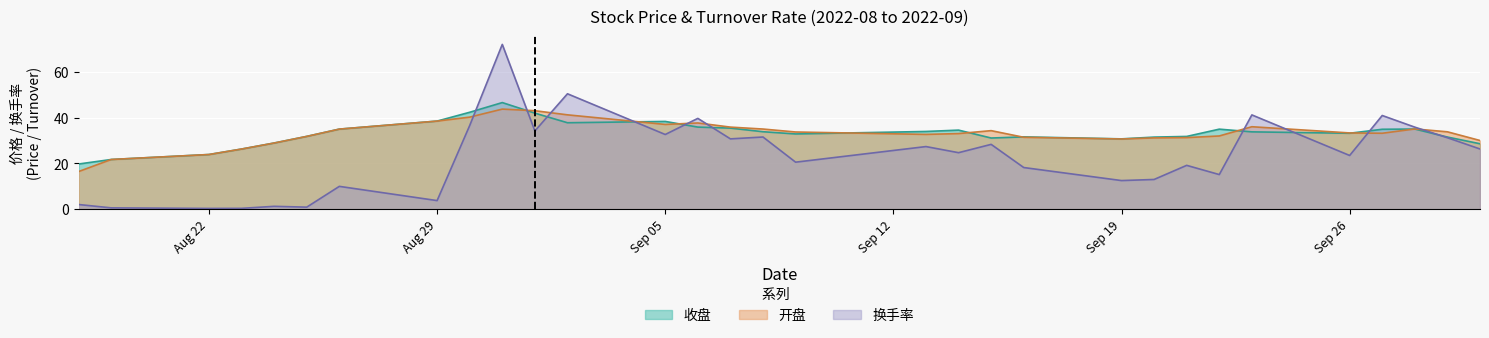

The 换手率 series shows 0.3 at Aug 22. True or false?

True